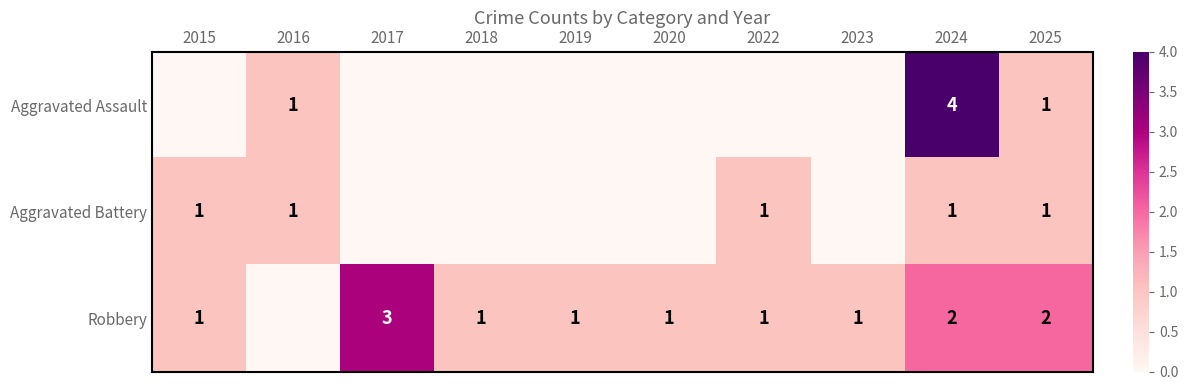

True or false: Aggravated Assault has a value of 0 at 2016.

False